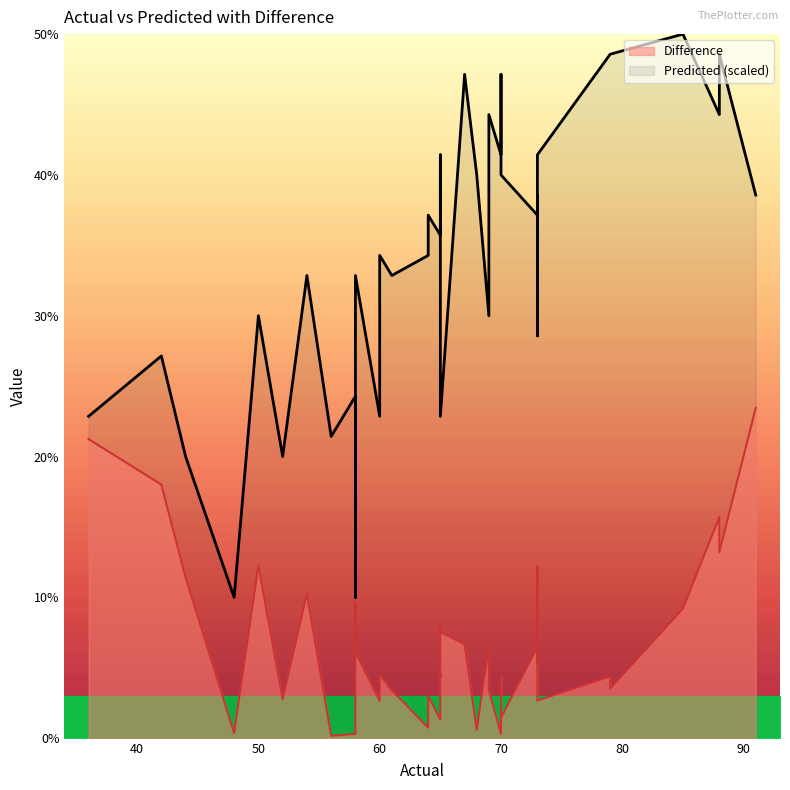

Count the number of data series in this chart.

2